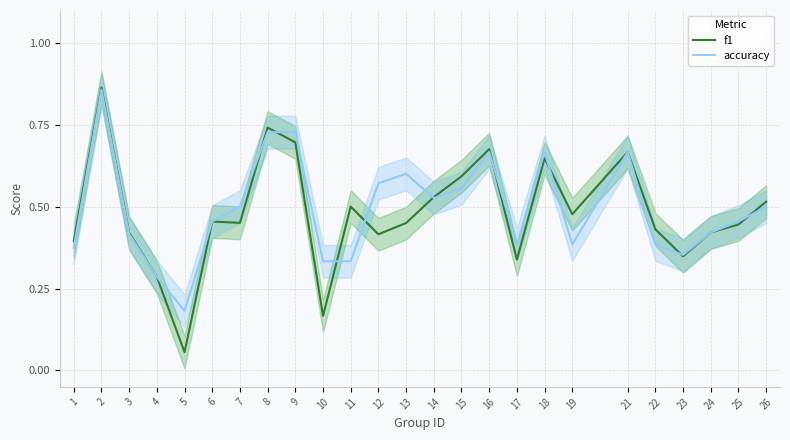

After their last crossing, which series has the higher values: f1 or accuracy?

f1